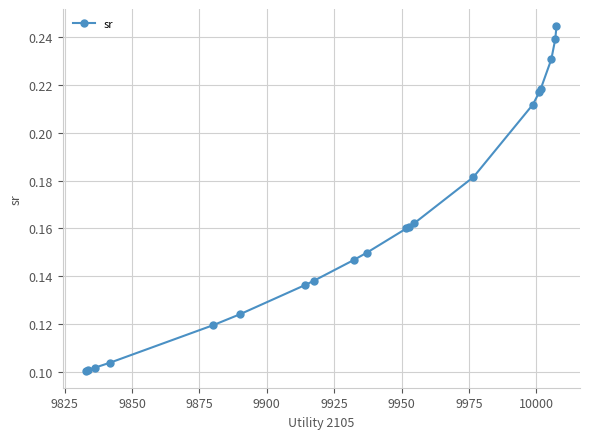

Count the number of categories in the chart.

20